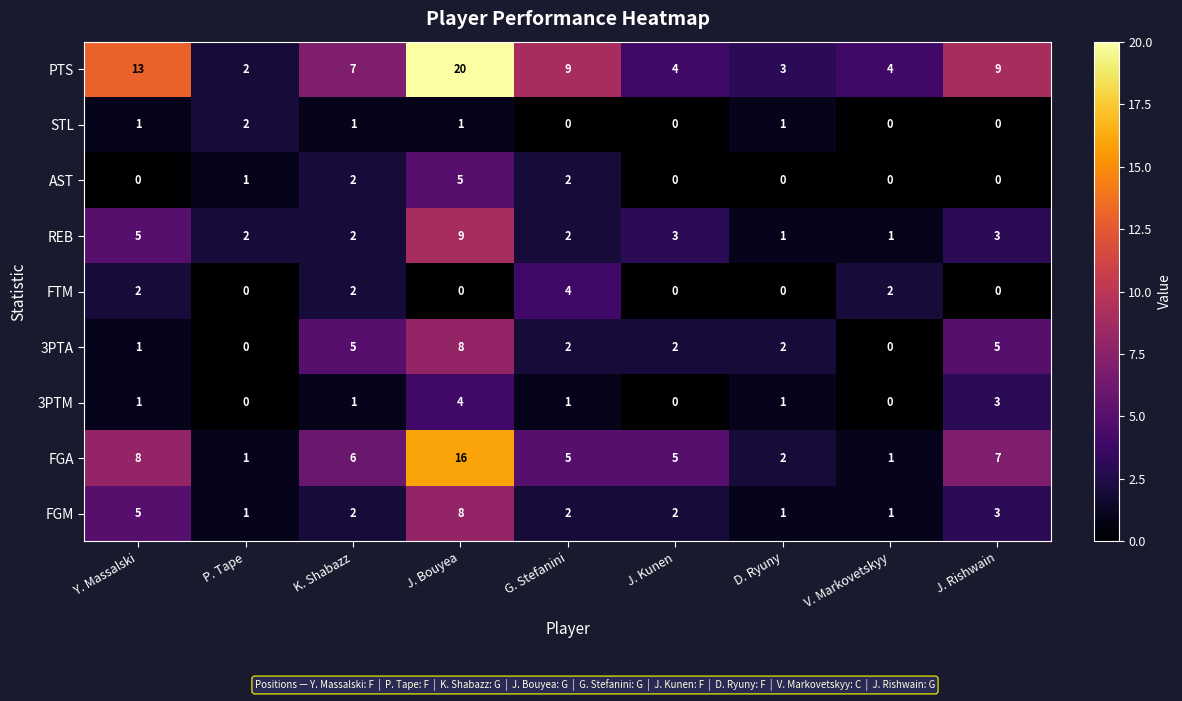

True or false: FGA has a value of 10 at J. Rishwain.

False